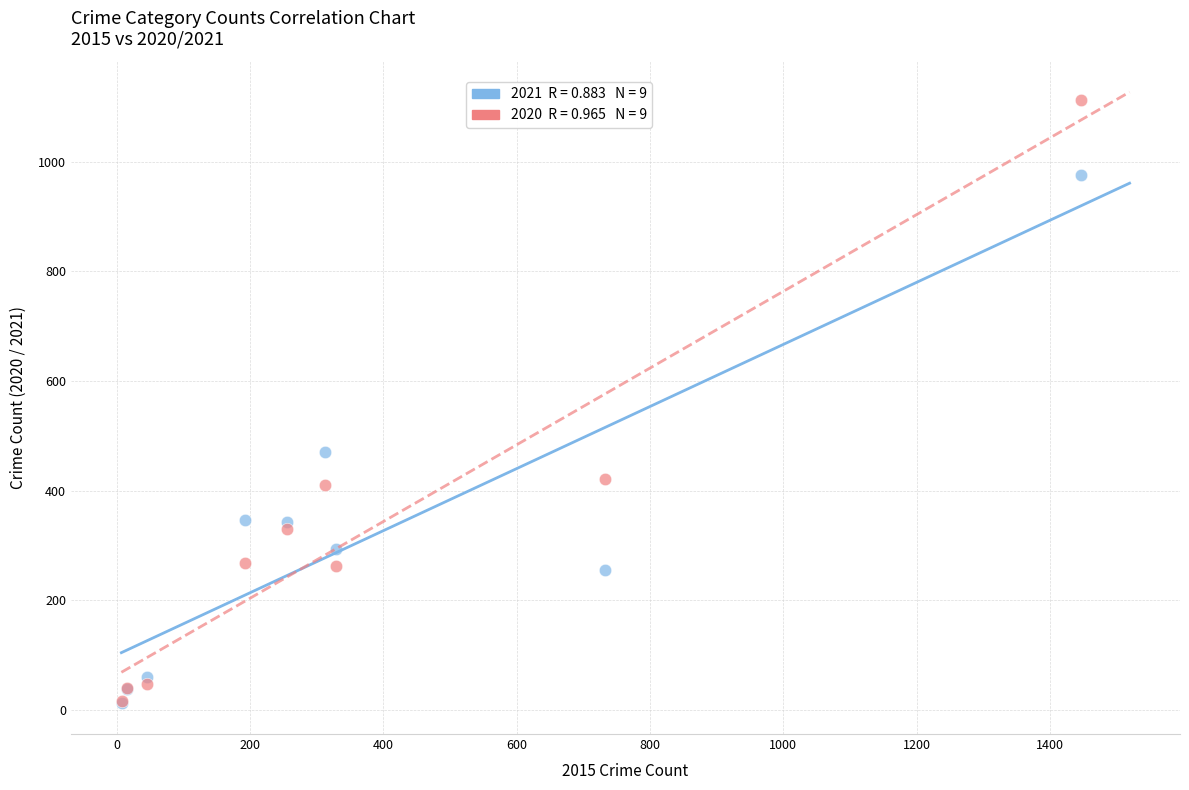

Across all series, what Y value is closest to 562?

470